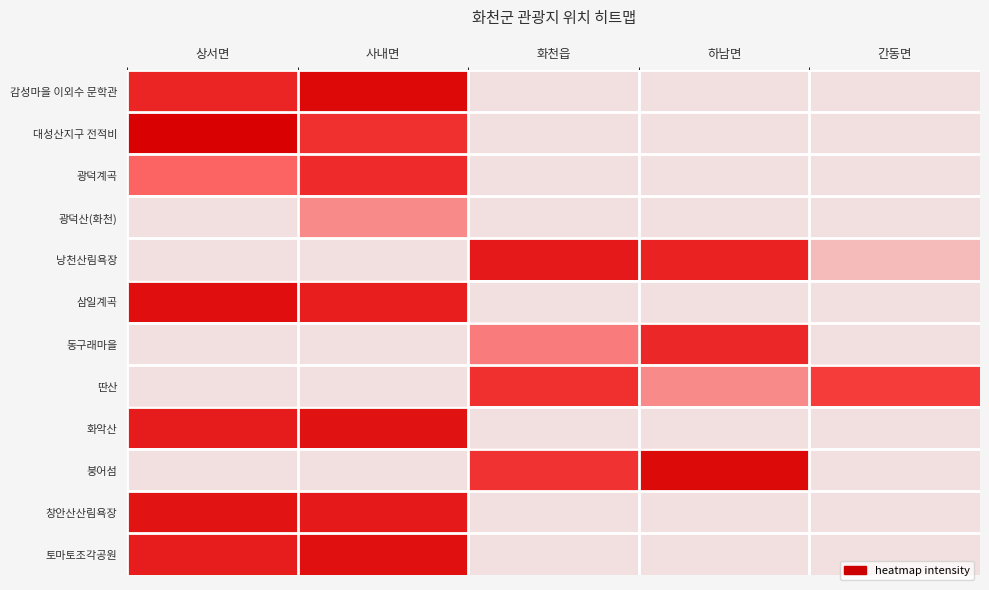

At which category does the chart reach its peak across all series?

상서면